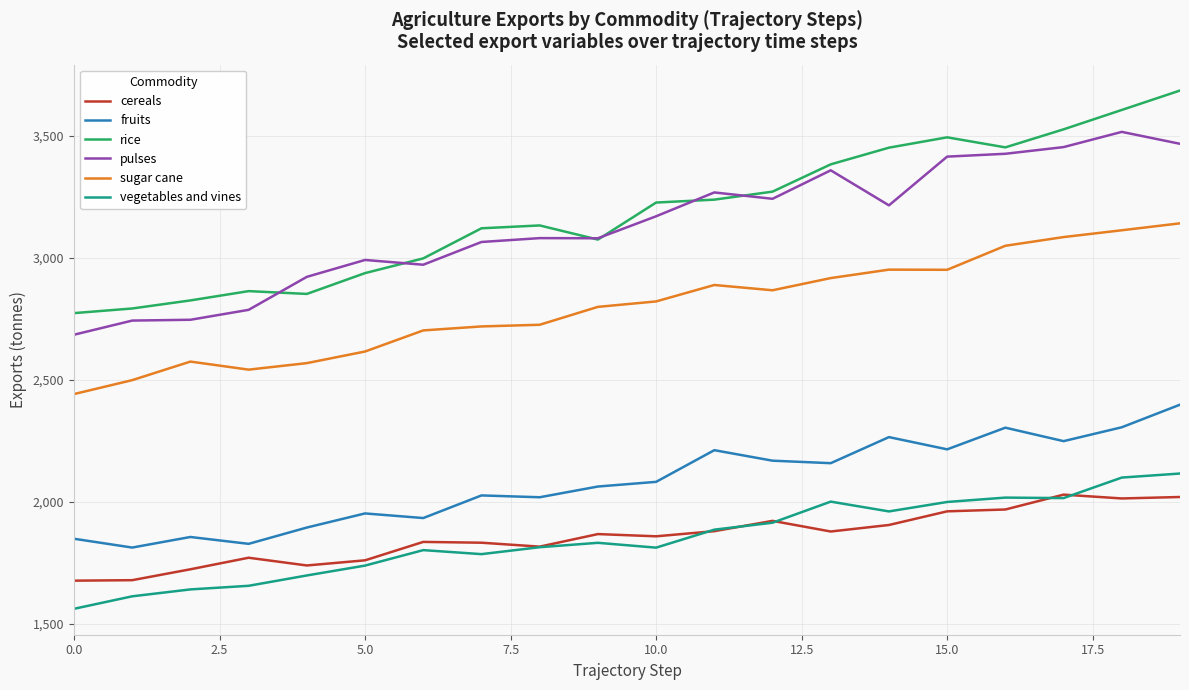

Does the chart display data point markers on the line(s)?

No